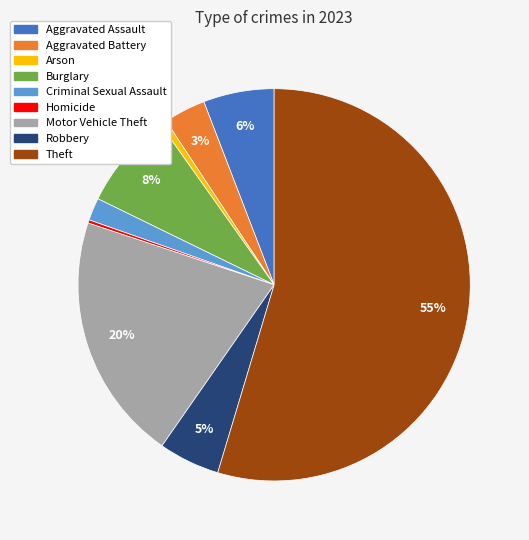

To the nearest percent, what portion does Arson represent?

1%